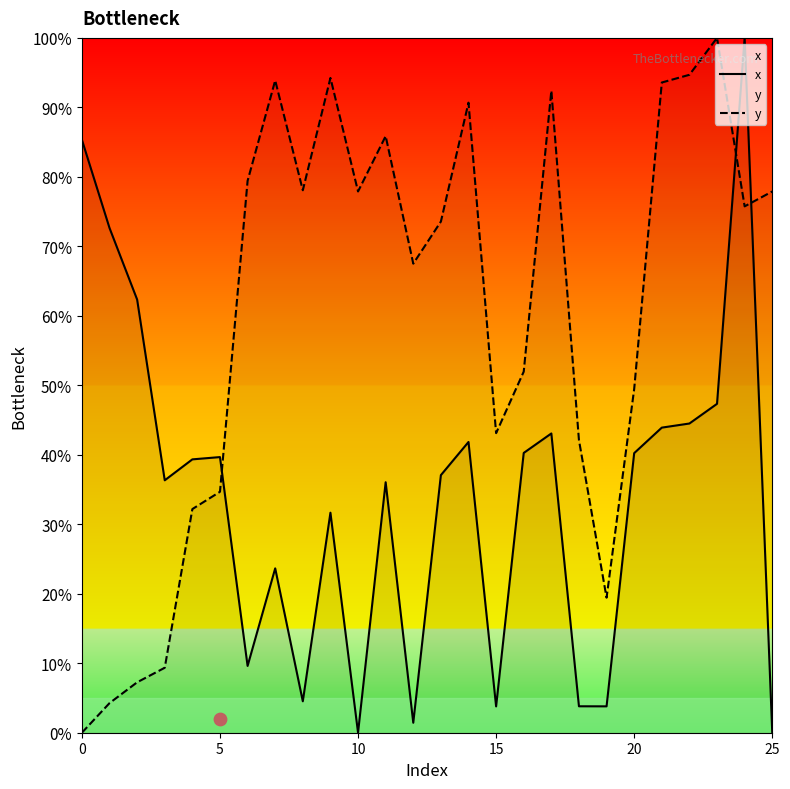

At how many categories does at least one series exceed 91?

7